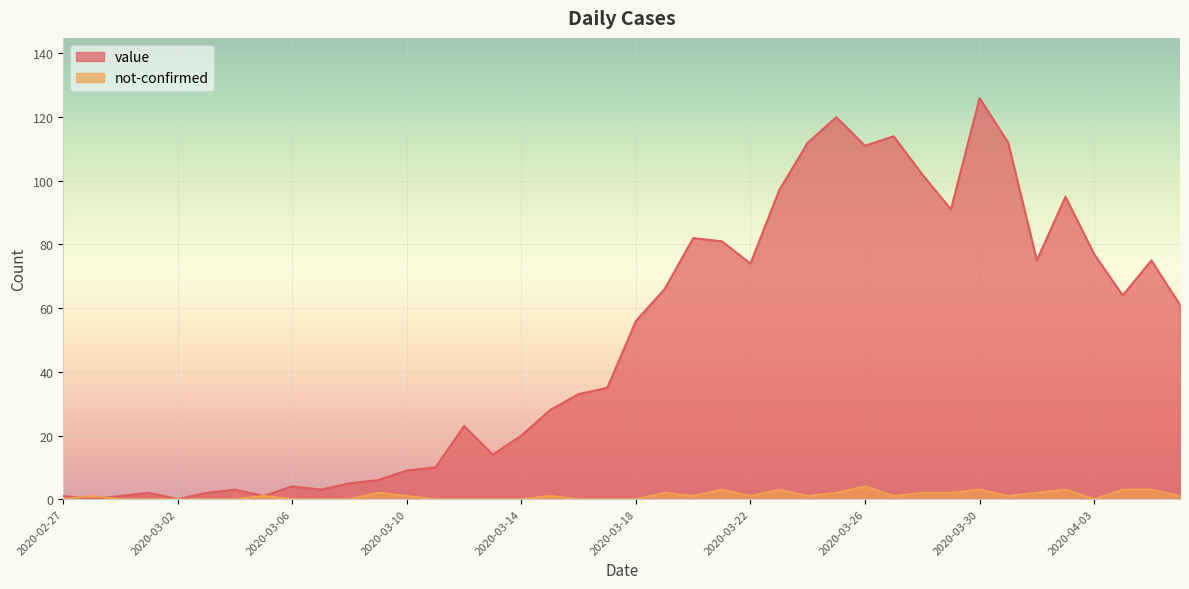

Which series ends up on top after the final intersection of not-confirmed and value?

value